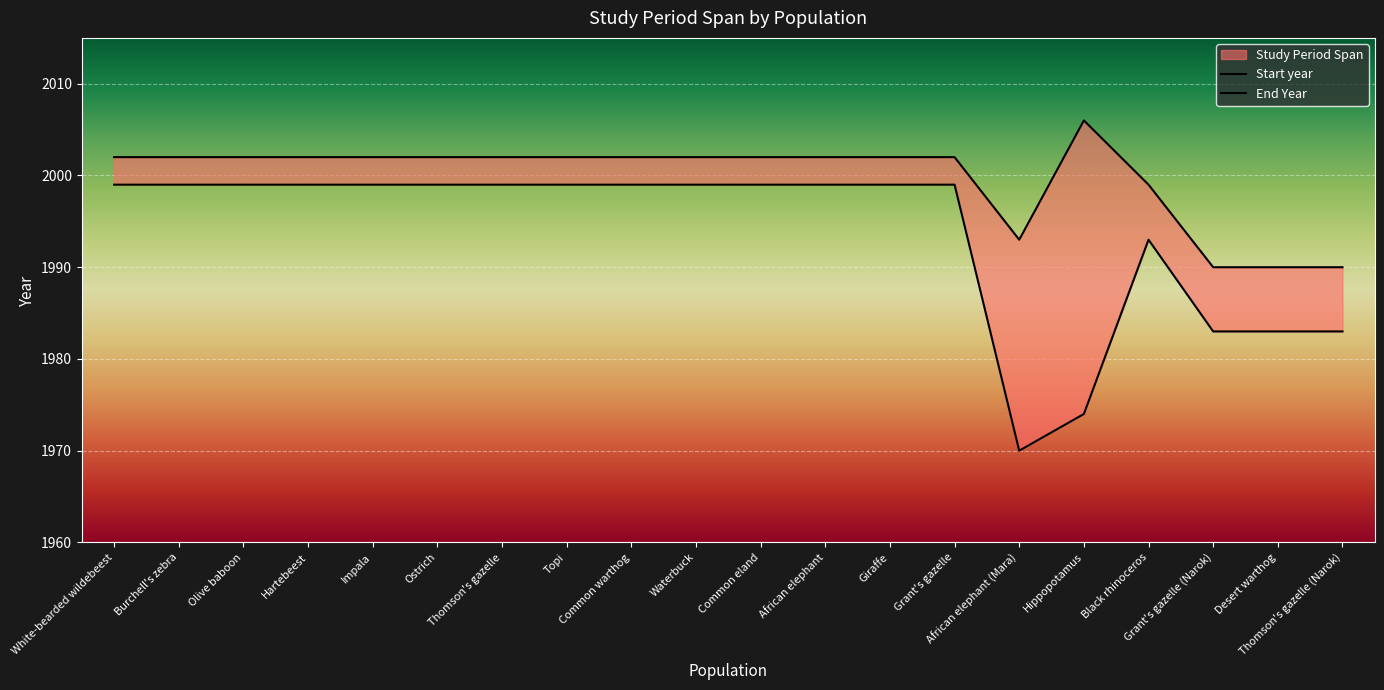

Between Burchell's zebra and Common eland, which series saw the biggest shift?

Start year